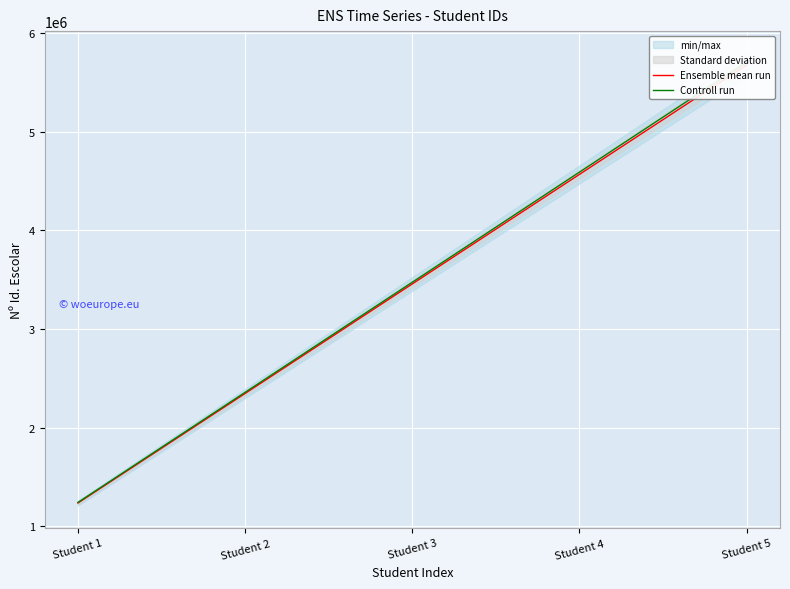

How many values in the Controll run series exceed 3474072?

3